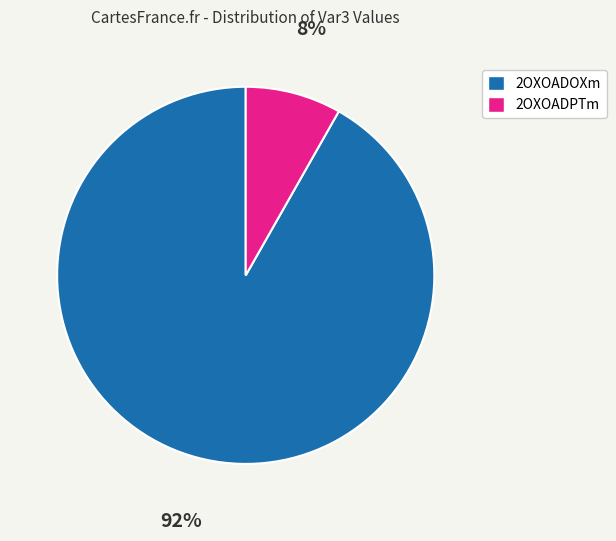

Is 2OXOADOXm the majority of the pie?

Yes